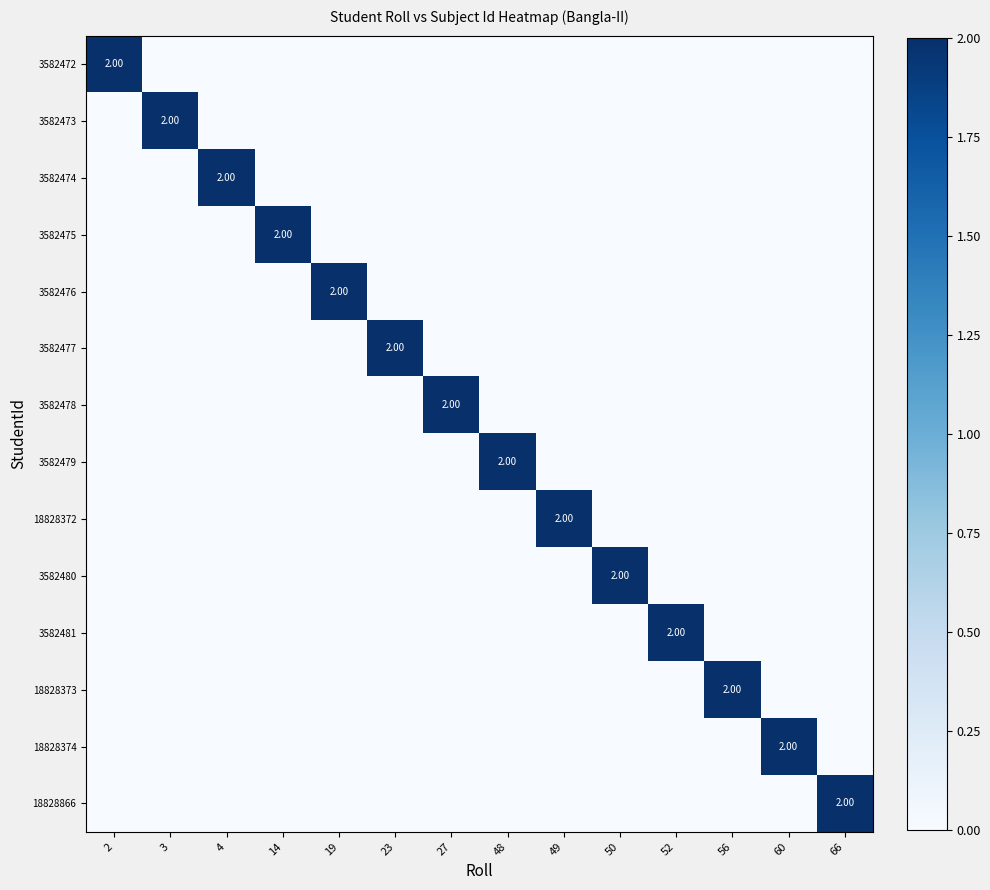

At how many categories does at least one series exceed 1?

14